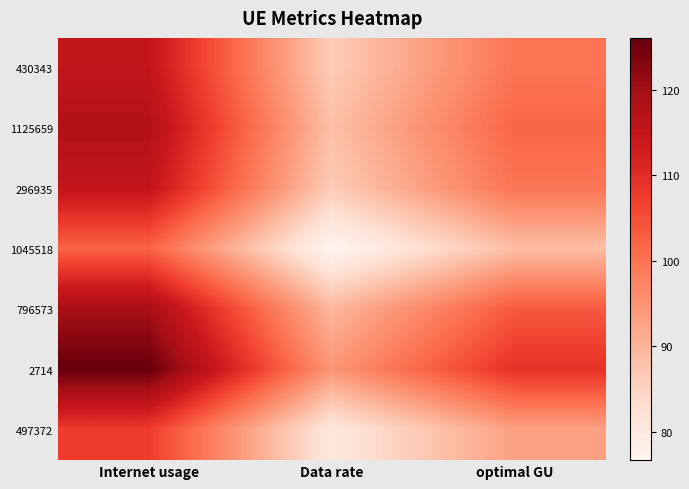

At how many categories does at least one series exceed 122?

1